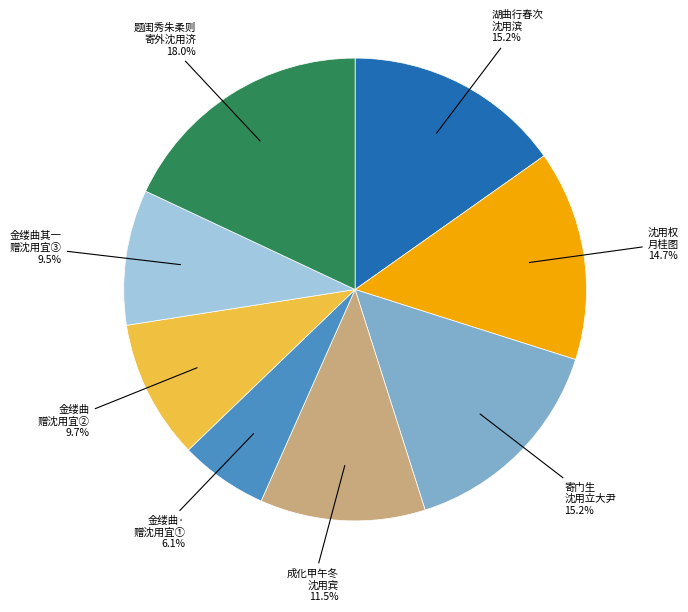

How many segments does this pie chart have?

8